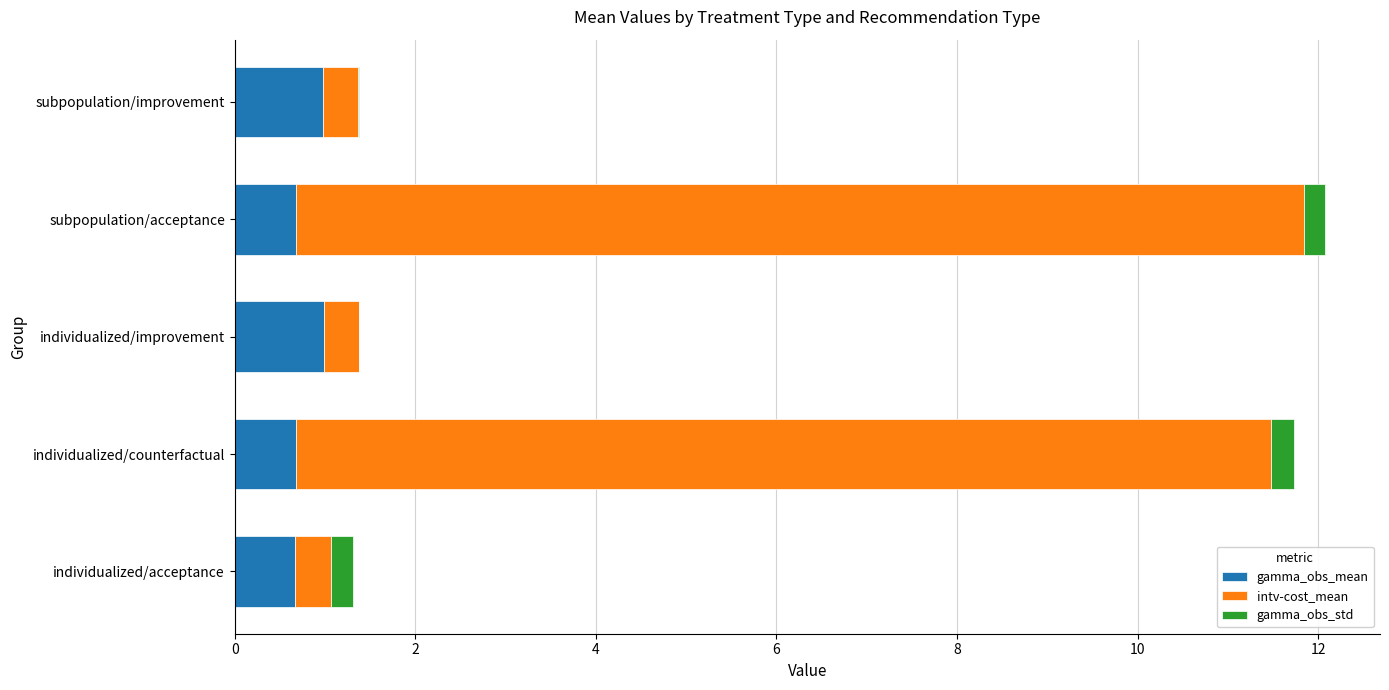

What are all the series names shown in the legend?

gamma_obs_mean, intv-cost_mean, gamma_obs_std